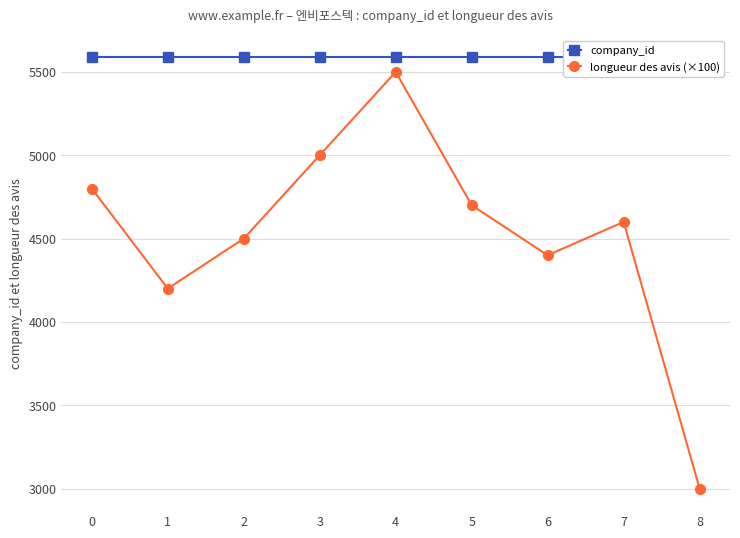

Reading left to right, extract all data points from this chart.

company_id: 5589	5589	5589	5589	5589	5589	5589	5589	5589
longueur des avis (×100): 4800	4200	4500	5000	5500	4700	4400	4600	3000